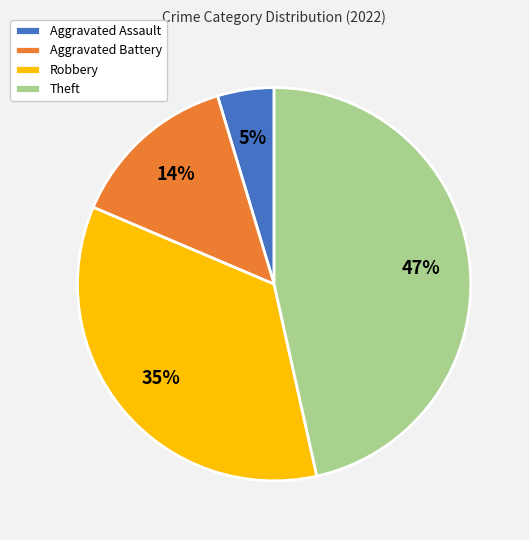

Which has a higher value, Theft or Aggravated Battery?

Theft